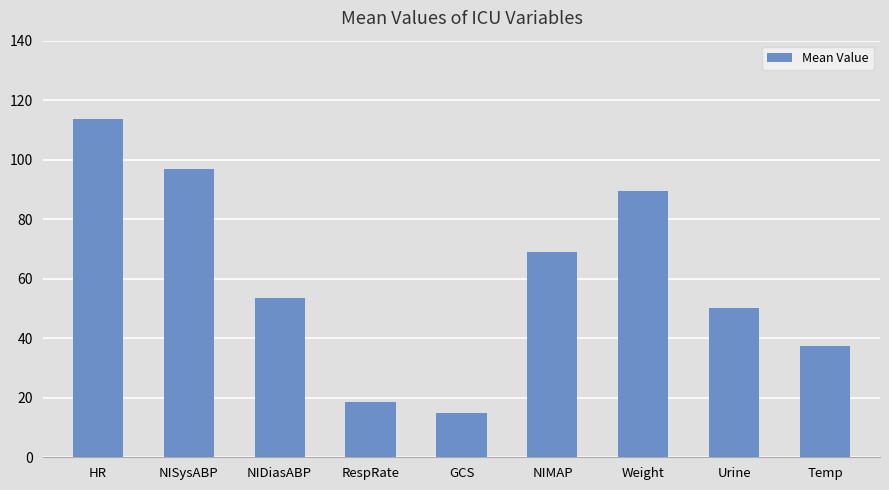

What is the sum of all values?

543.6